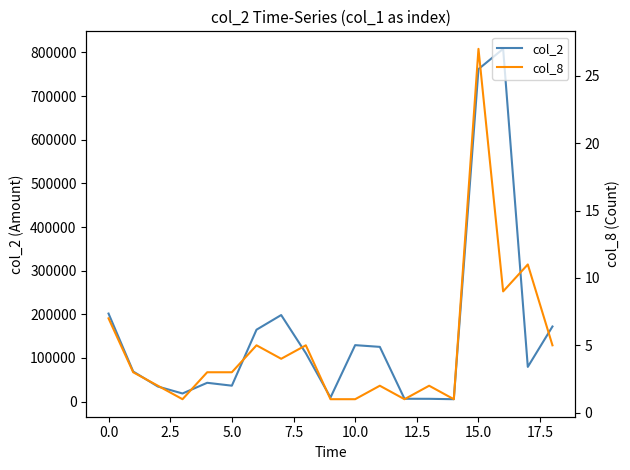

Which series has the largest total across all categories?

col_2